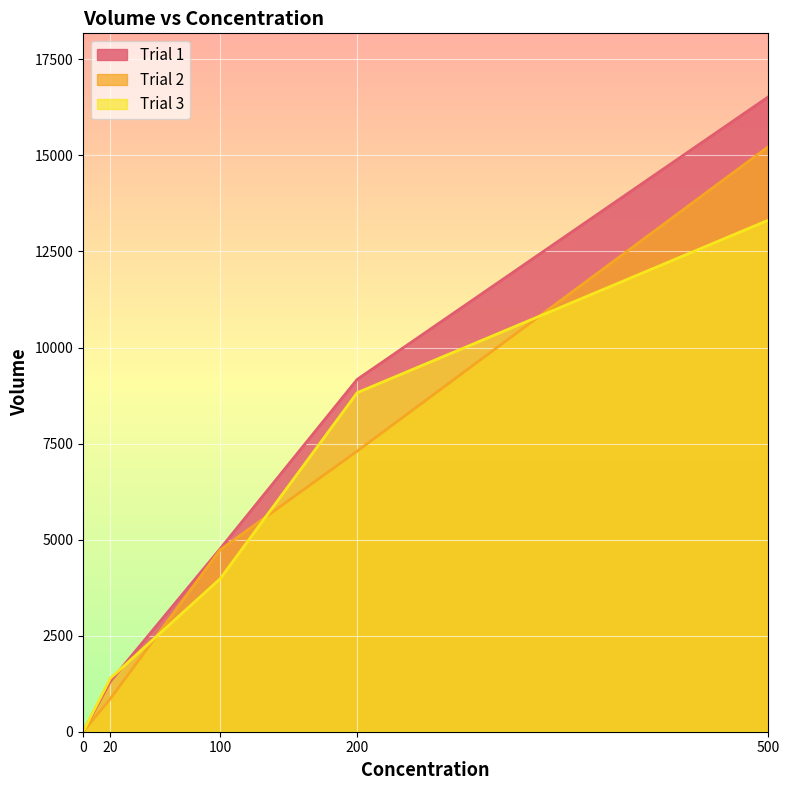

True or false: Trial 2 has a value of 4733 at 100.

True